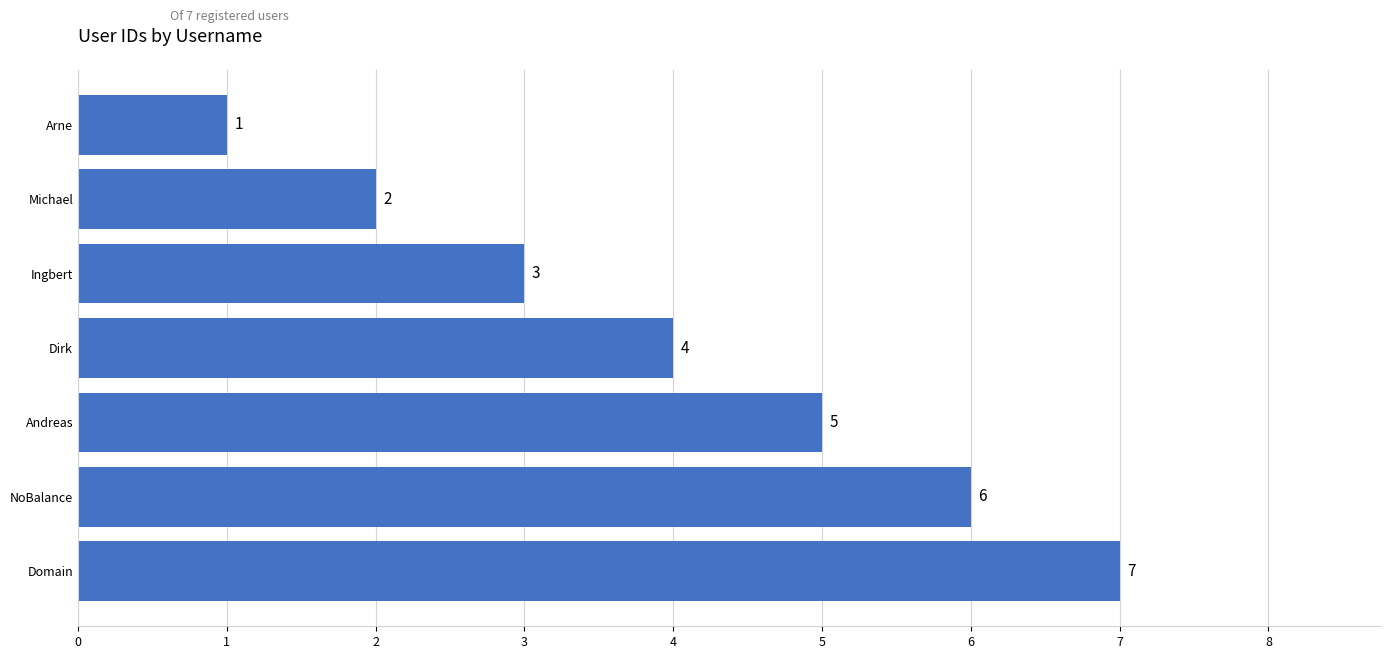

The value at Andreas is 5. True or false?

True